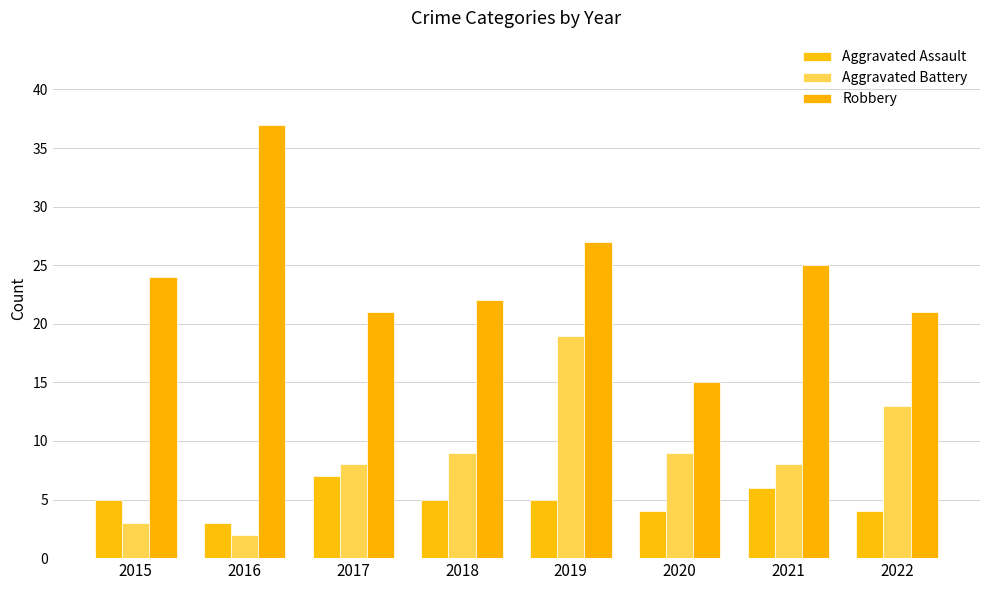

What is the value of the Robbery bar at the 6th from the left?

15